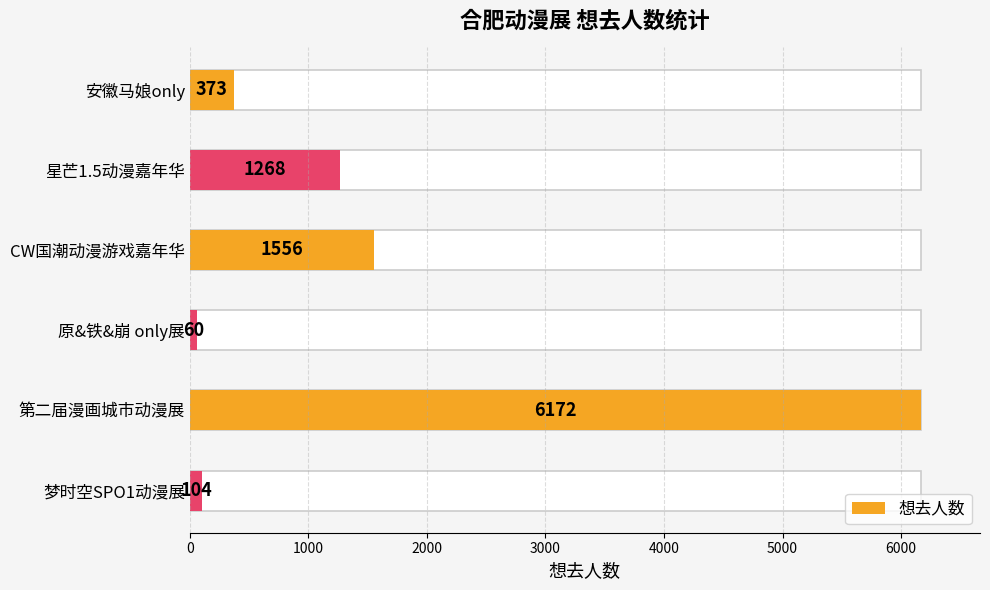

How many categories are shown in the chart?

6